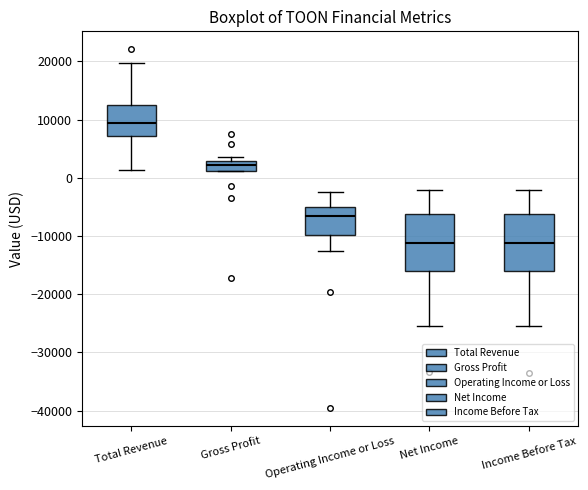

Reading left to right, transcribe this box plot: for each box, give where its median line is, the range the box spans, and where its two whiskers end, as read against the y-axis. The values are not printed on the chart, so give them approximately, as read against the axis.

Total Revenue: median 9000, box 7000 to 13000, whiskers 1000 to 20000
Gross Profit: median 2000, box 1000 to 3000, whiskers 1000 to 4000
Operating Income or Loss: median -7000, box -10000 to -5000, whiskers -13000 to -2000
Net Income: median -11000, box -16000 to -6000, whiskers -25000 to -2000
Income Before Tax: median -11000, box -16000 to -6000, whiskers -25000 to -2000